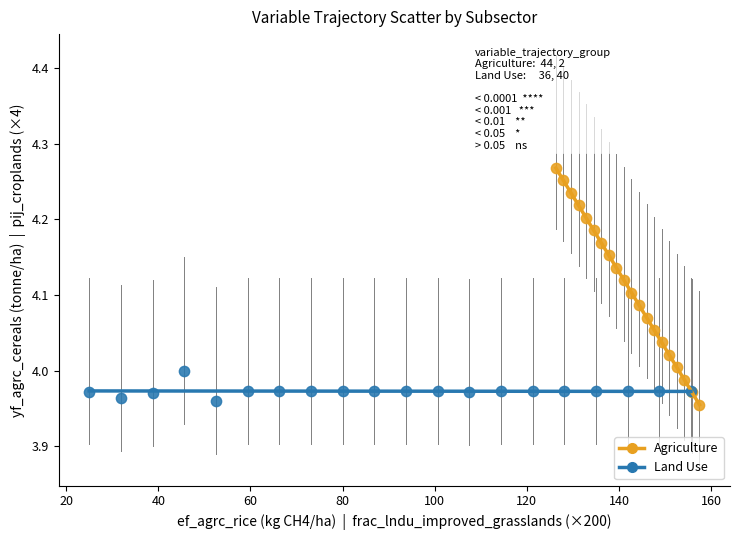

Which series contains the highest Y value?

Agriculture